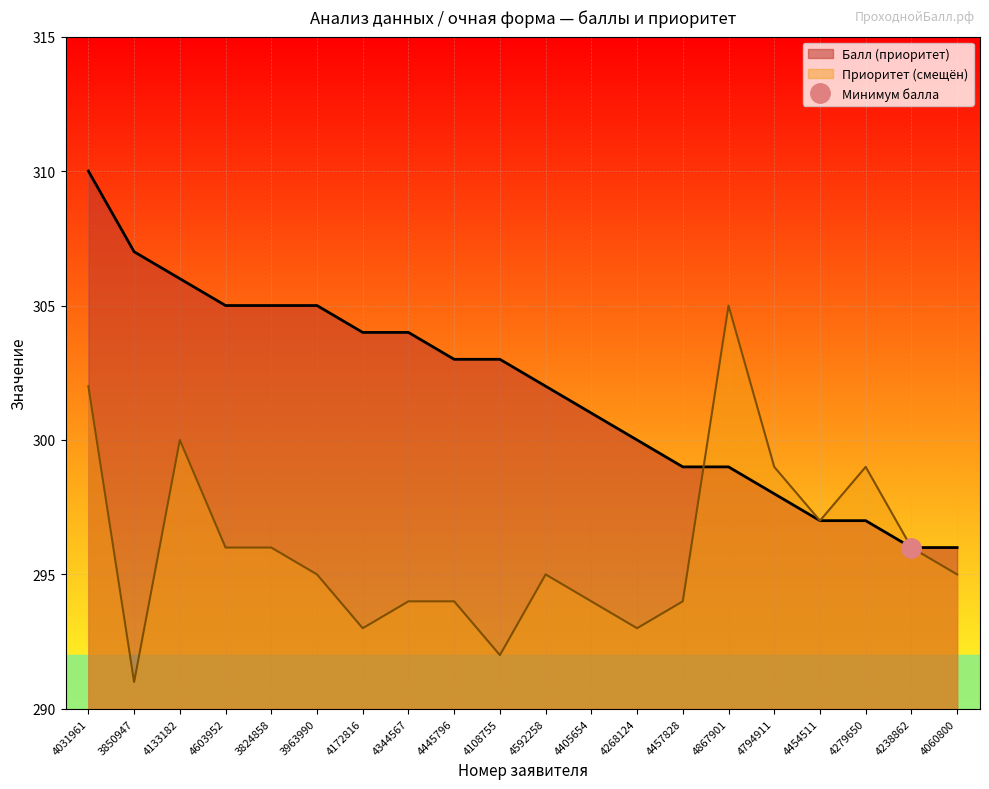

What is the average value of the Приоритет series?

296